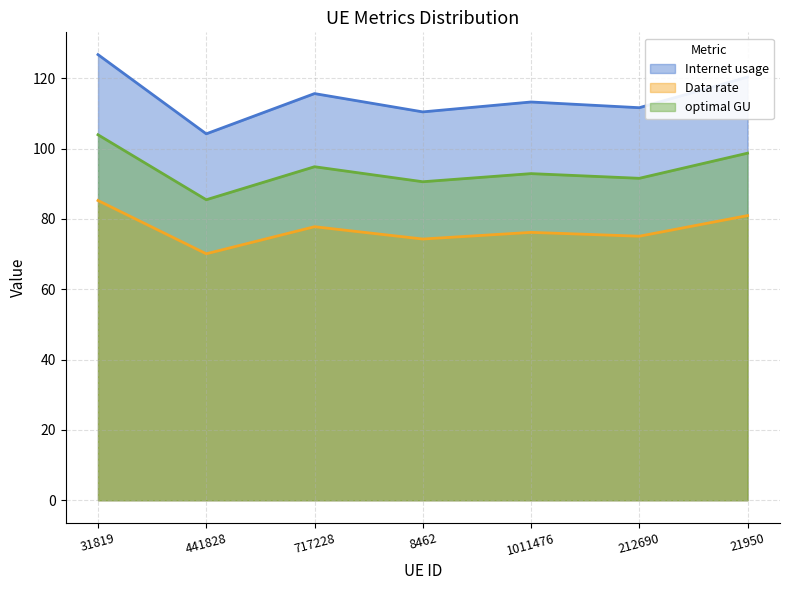

What is the value of the Data rate point at the 7th from the left?

81.0